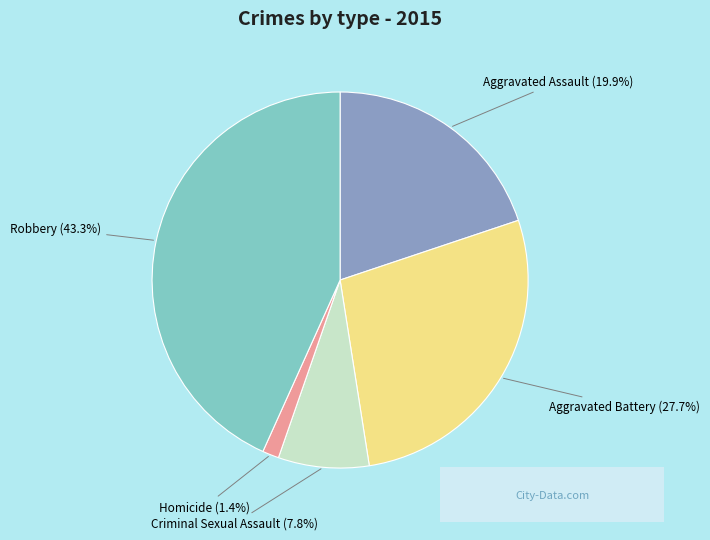

How many slices are in this pie chart?

5